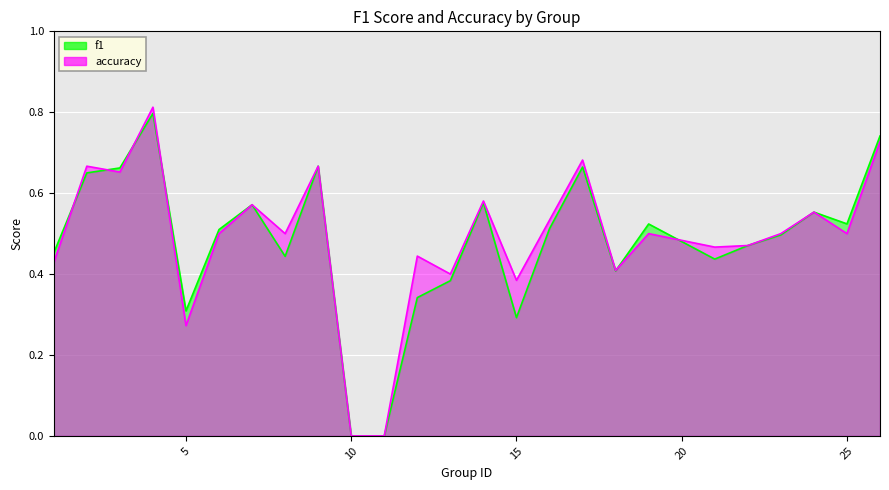

What is the difference between the maximum and minimum values in the f1 series?

0.8